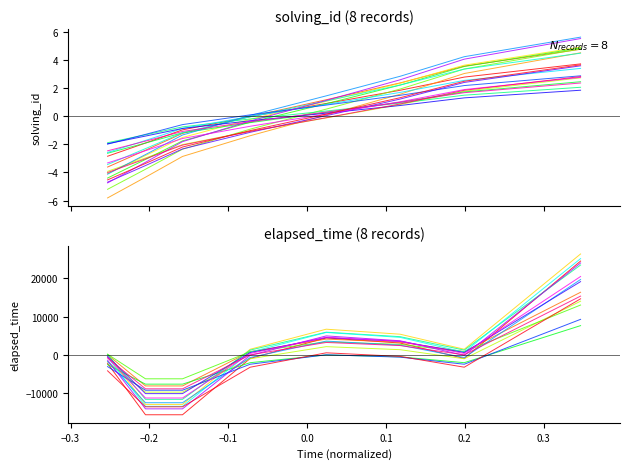

Is it true that solving_id equals -1.0 at −0.3?

False